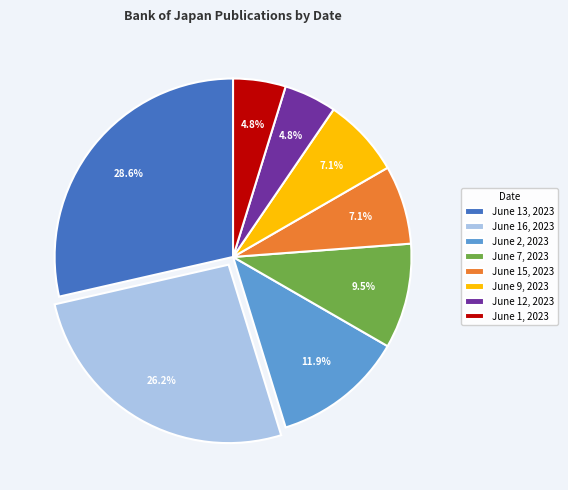

Combined, what portion of the pie is June 1, 2023 and June 16, 2023?

31.0%